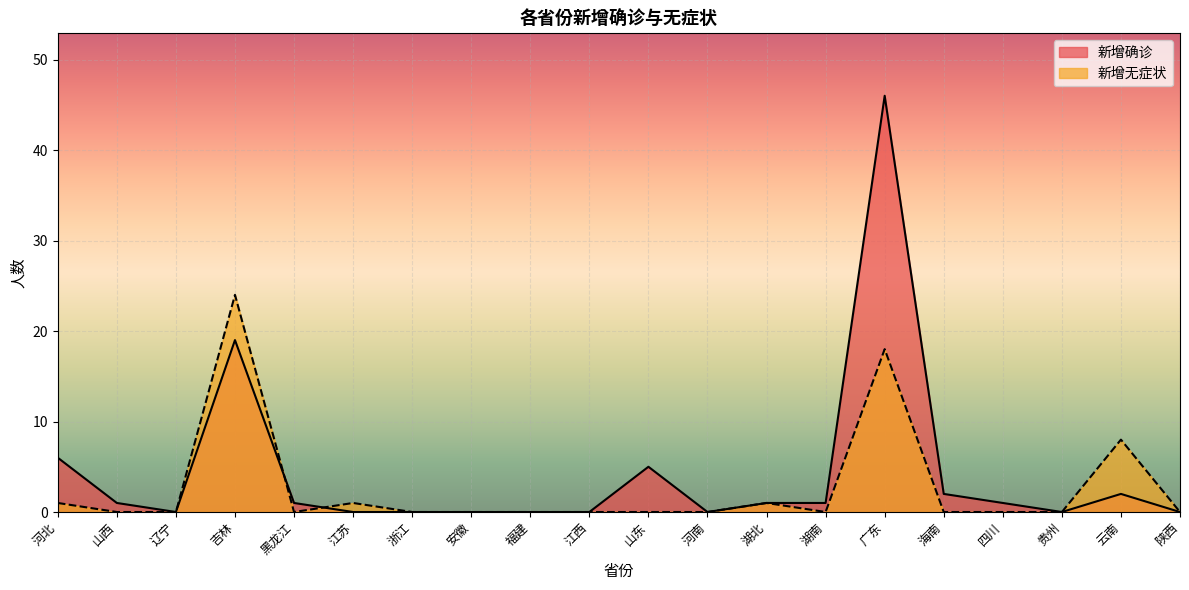

What is the total value across all series at 湖南?

1